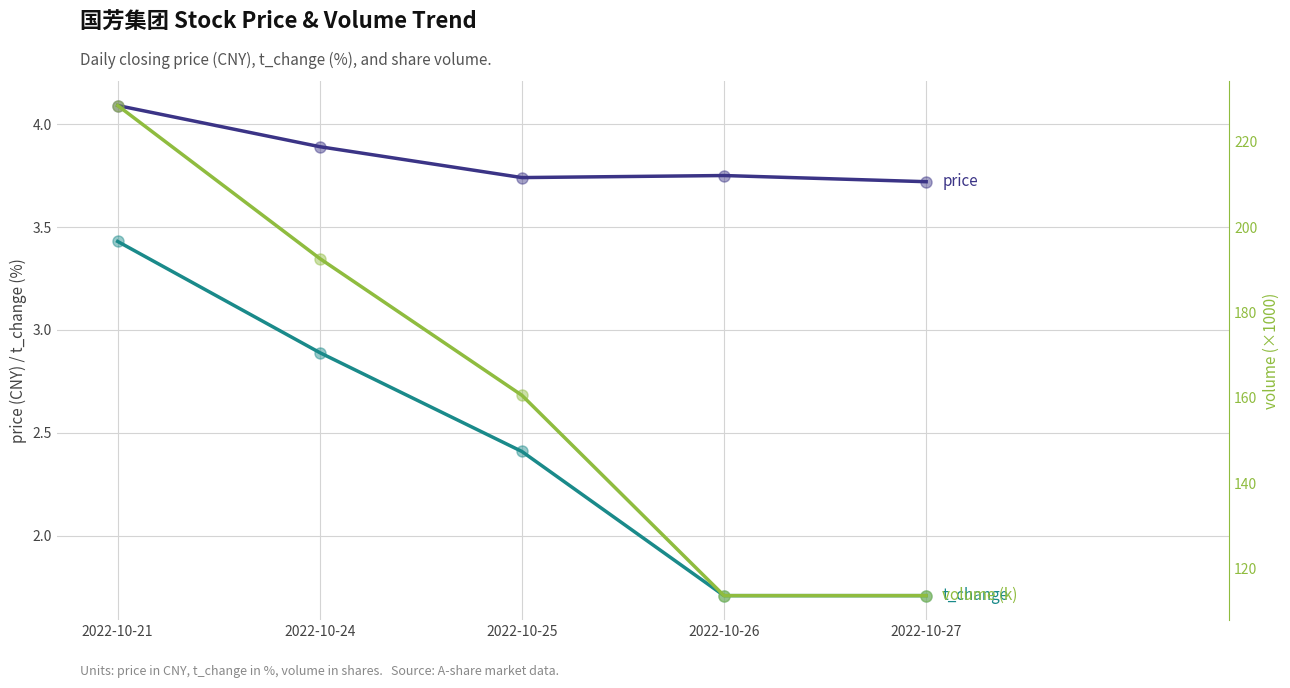

Which series has the widest spread of Y values?

volume